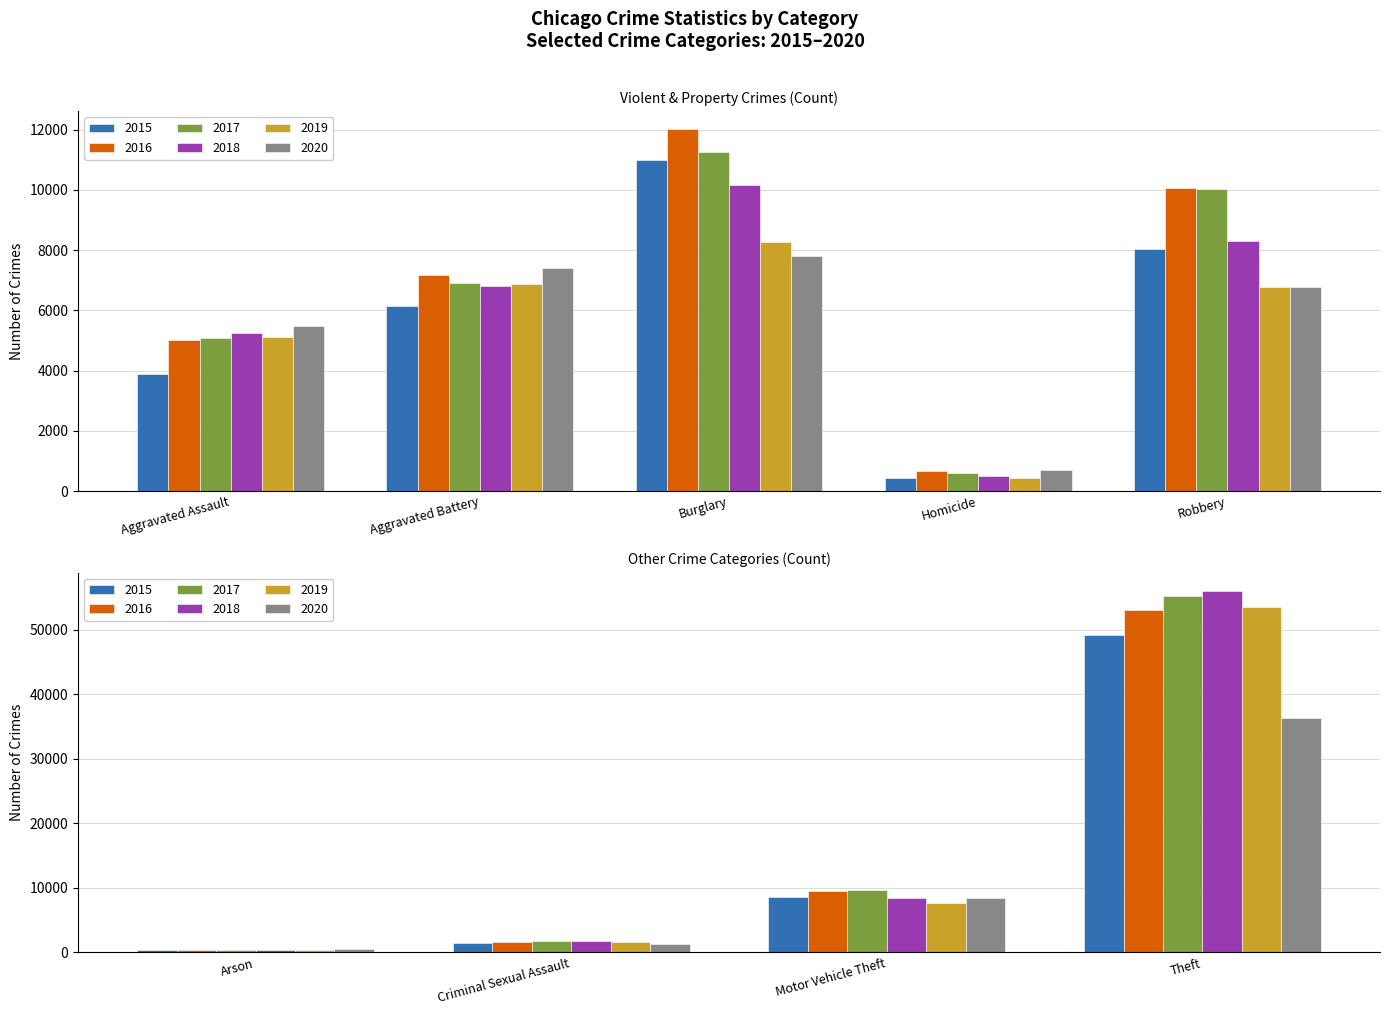

What is the average value of the 2018 series?

10850